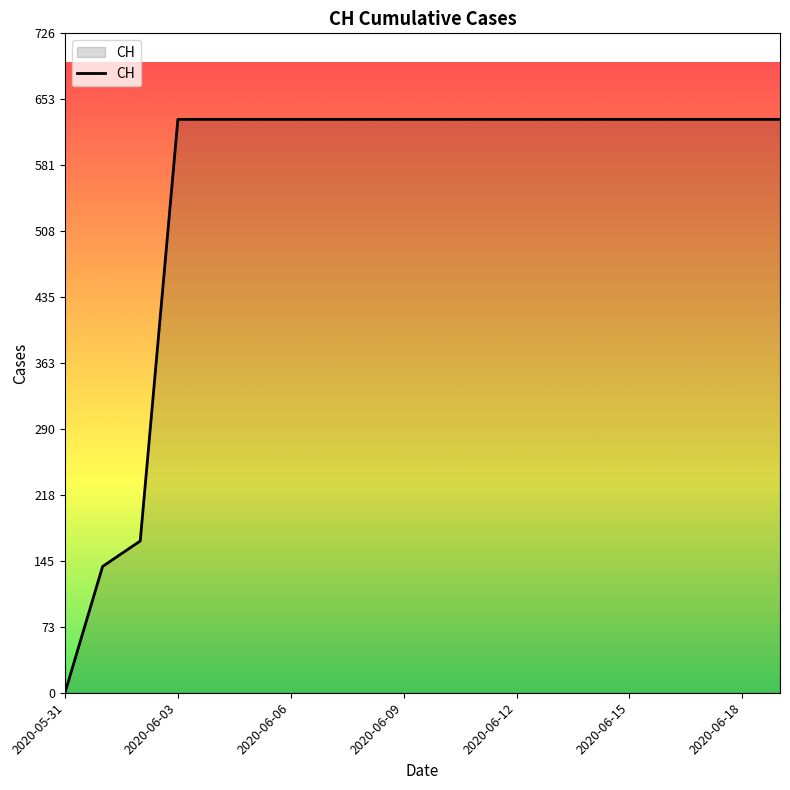

Reading left to right, extract all data points from this chart.

0	139	167	631	631	631	631	631	631	631	631	631	631	631	631	631	631	631	631	631